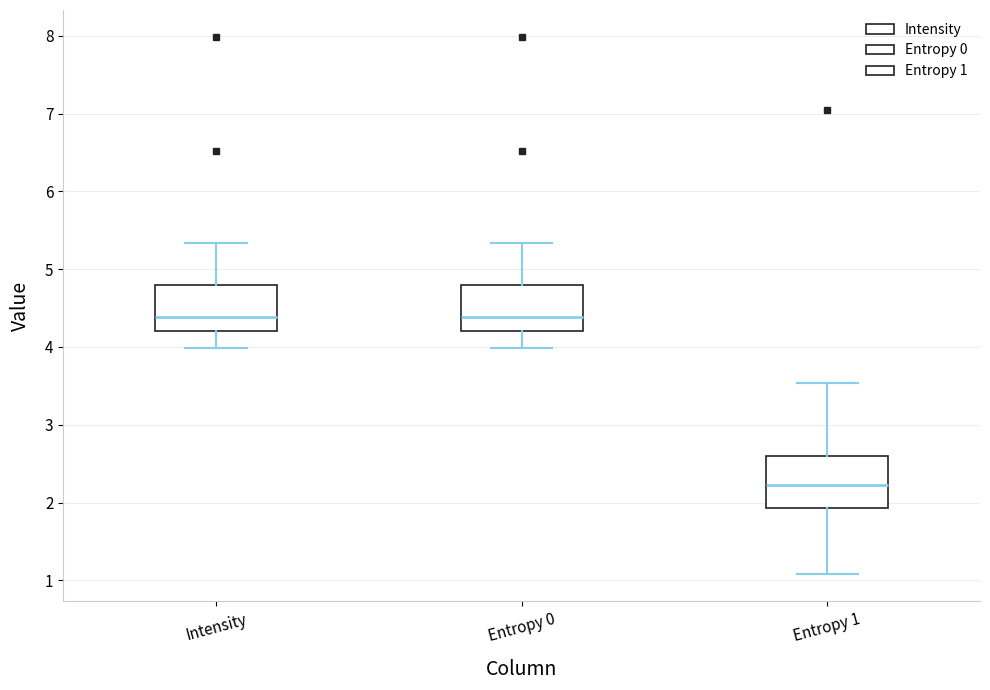

Where is the lower edge of the box for Entropy 0 on the y-axis? The values are not printed on the chart, so give them approximately, as read against the axis.

4.2